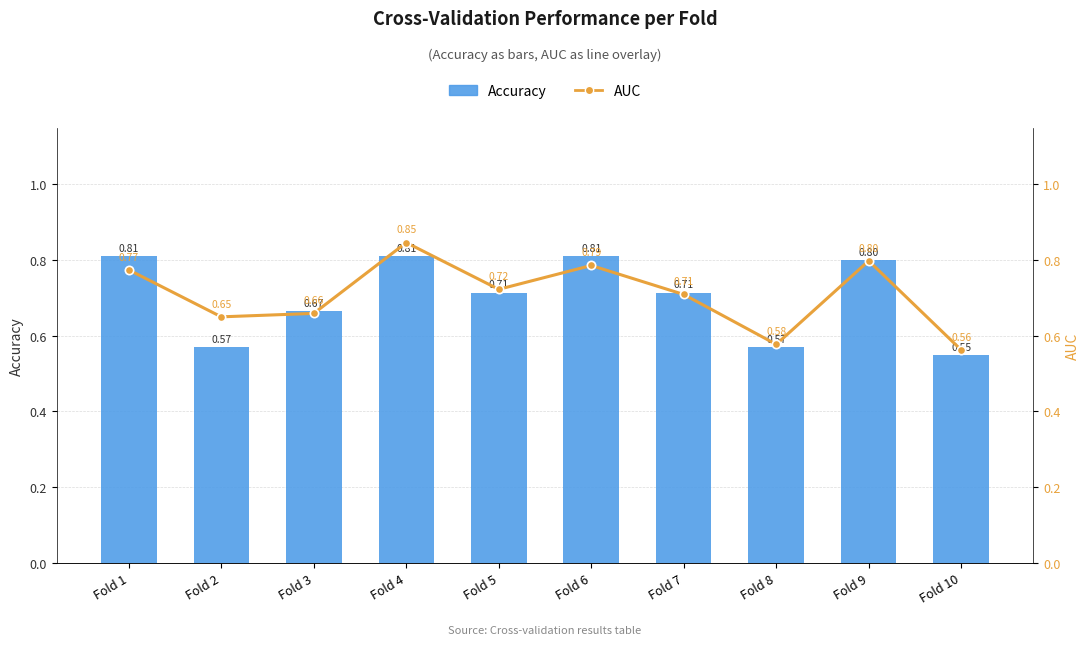

At how many categories does at least one series exceed 0?

10